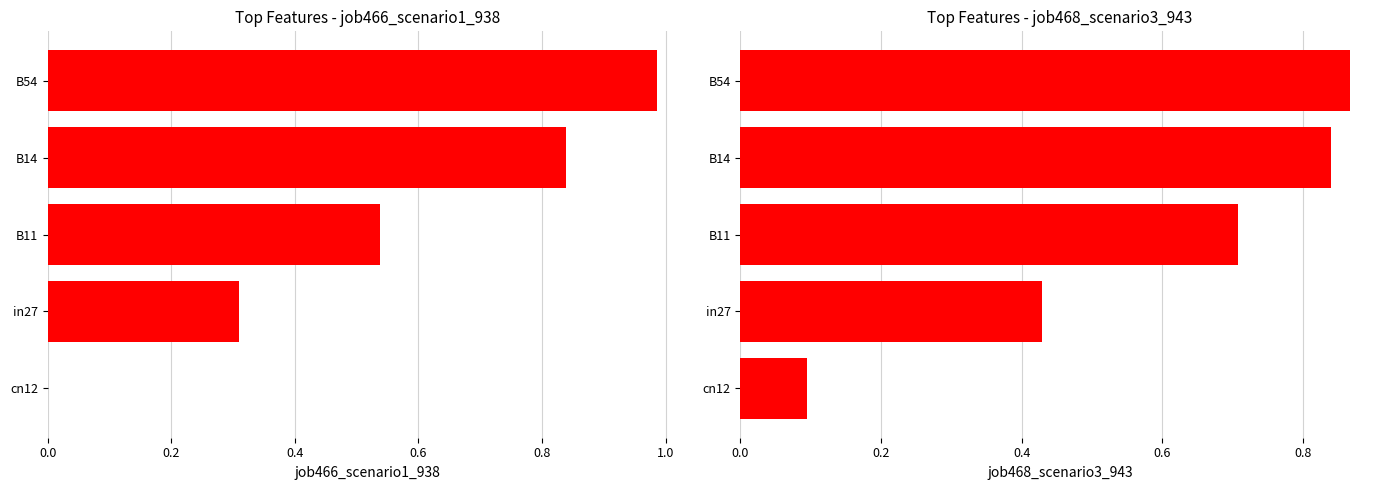

What is the difference between the maximum and minimum values in the job468_scenario3_943 series?

0.8